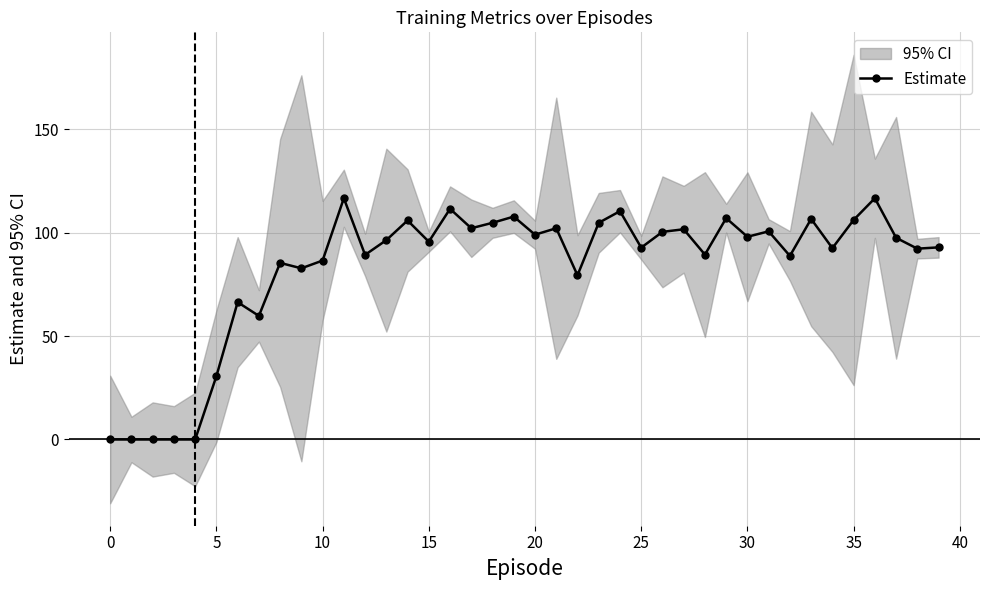

How many data points are less than 96?

20